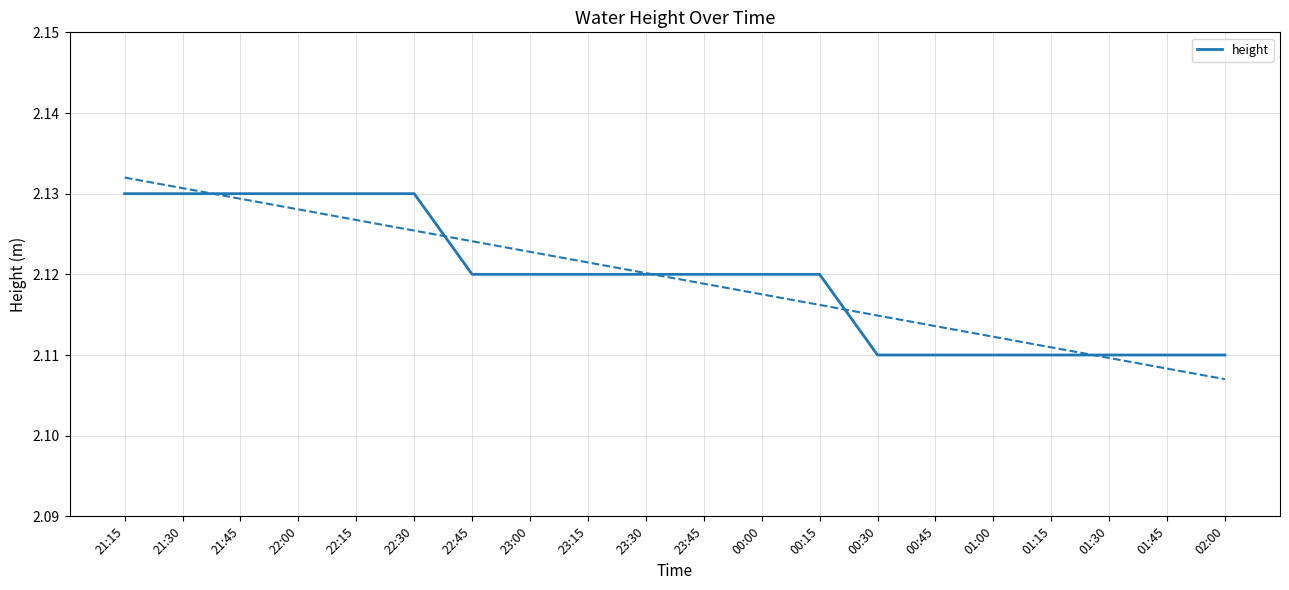

What is the minimum value shown in the chart?

2.1